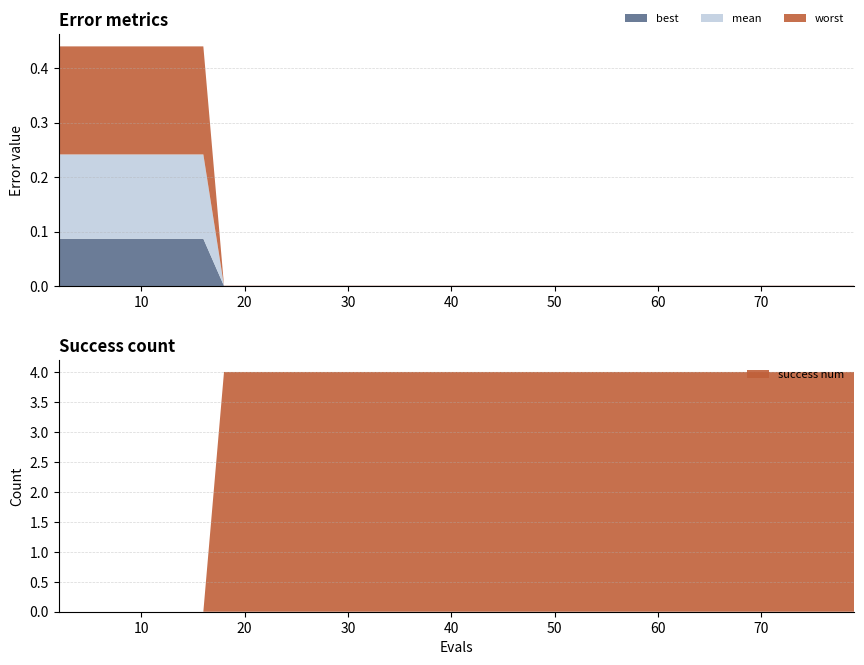

Reading left to right, what are all the values shown in this chart?

best: 2=0.1	4=0.1	6=0.1	8=0.1	10=0.1	12=0.1	14=0.1	16=0.1	18=0.0	20=0.0	22=0.0	24=0.0	26=0.0	28=0.0	30=0.0	32=0.0	34=0.0	36=0.0	38=0.0	40=0.0	42=0.0	44=0.0	46=0.0	48=0.0	50=0.0	52=0.0	54=0.0	56=0.0	58=0.0	60=0.0	62=0.0	64=0.0	66=0.0	68=0.0	70=0.0	72=0.0	73=0.0	75=0.0	77=0.0	79=0.0
mean: 2=0.2	4=0.2	6=0.2	8=0.2	10=0.2	12=0.2	14=0.2	16=0.2	18=0.0	20=0.0	22=0.0	24=0.0	26=0.0	28=0.0	30=0.0	32=0.0	34=0.0	36=0.0	38=0.0	40=0.0	42=0.0	44=0.0	46=0.0	48=0.0	50=0.0	52=0.0	54=0.0	56=0.0	58=0.0	60=0.0	62=0.0	64=0.0	66=0.0	68=0.0	70=0.0	72=0.0	73=0.0	75=0.0	77=0.0	79=0.0
worst: 2=0.2	4=0.2	6=0.2	8=0.2	10=0.2	12=0.2	14=0.2	16=0.2	18=0.0	20=0.0	22=0.0	24=0.0	26=0.0	28=0.0	30=0.0	32=0.0	34=0.0	36=0.0	38=0.0	40=0.0	42=0.0	44=0.0	46=0.0	48=0.0	50=0.0	52=0.0	54=0.0	56=0.0	58=0.0	60=0.0	62=0.0	64=0.0	66=0.0	68=0.0	70=0.0	72=0.0	73=0.0	75=0.0	77=0.0	79=0.0
success num: 2=0.0	4=0.0	6=0.0	8=0.0	10=0.0	12=0.0	14=0.0	16=0.0	18=4.0	20=4.0	22=4.0	24=4.0	26=4.0	28=4.0	30=4.0	32=4.0	34=4.0	36=4.0	38=4.0	40=4.0	42=4.0	44=4.0	46=4.0	48=4.0	50=4.0	52=4.0	54=4.0	56=4.0	58=4.0	60=4.0	62=4.0	64=4.0	66=4.0	68=4.0	70=4.0	72=4.0	73=4.0	75=4.0	77=4.0	79=4.0